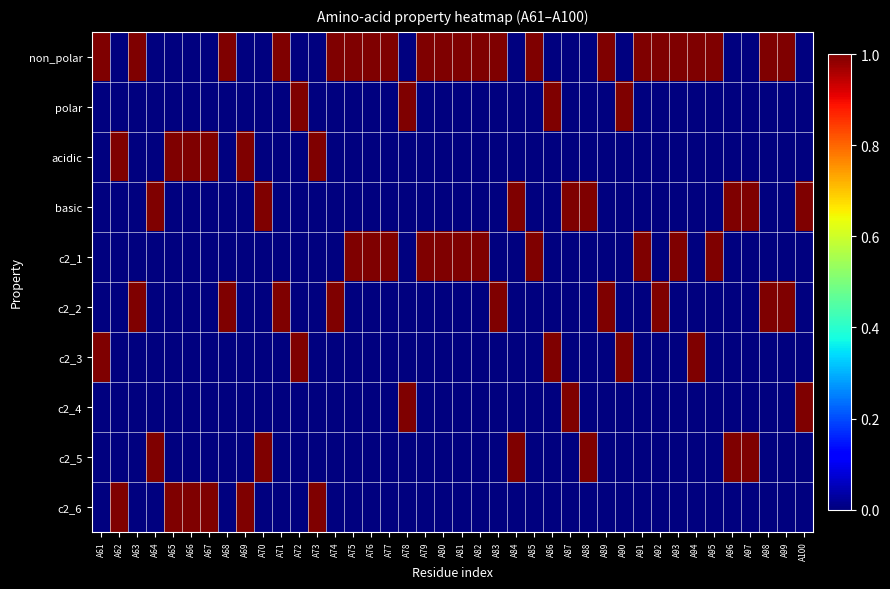

What is the total value across all series at A97?

2